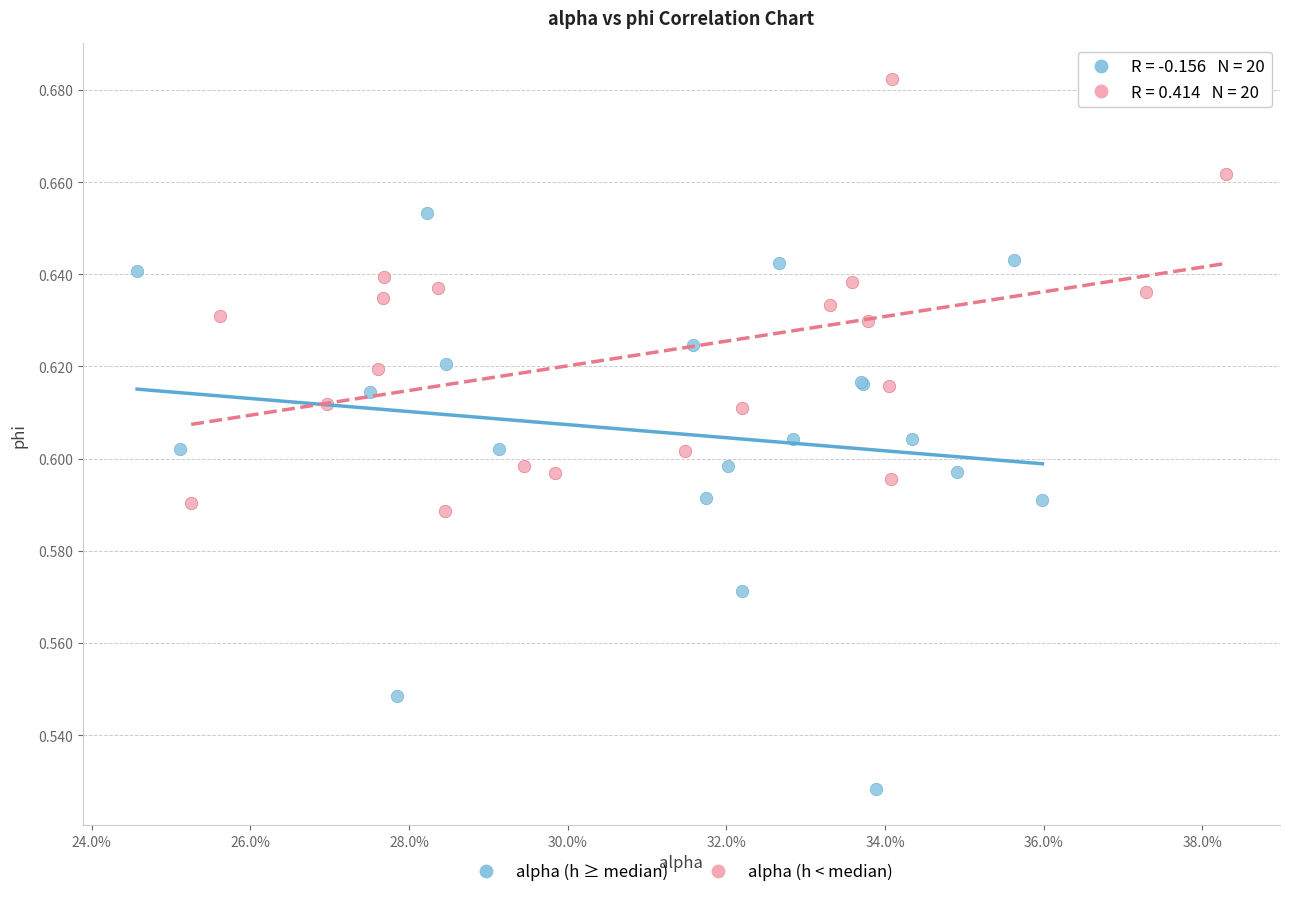

Which series contains the highest Y value?

alpha (h < median)